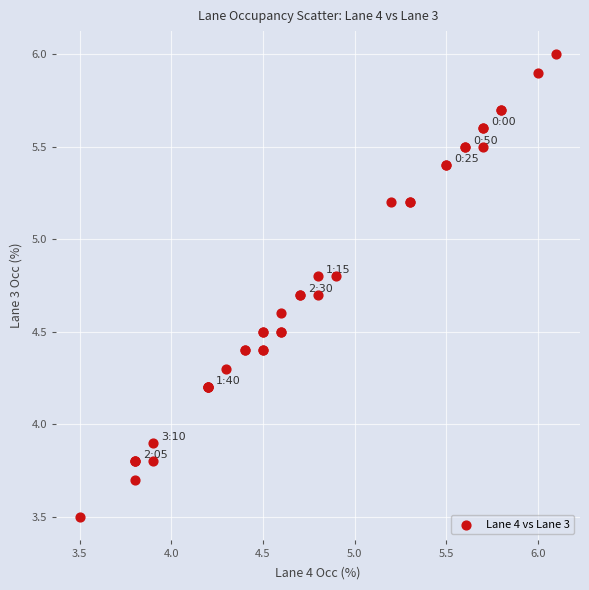

What Y value in the scatter plot is closest to 4?

3.9